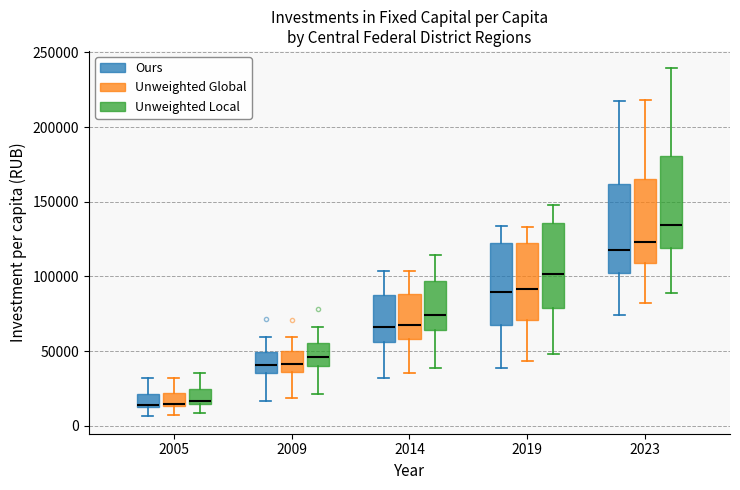

Reading left to right, read every box against the y-axis: the position of its median line, the range the box covers, and the ends of its whiskers. The values are not printed on the chart, so give them approximately, as read against the axis.

2005 (Ours): median 15000, box 10000 to 20000, whiskers 5000 to 30000
2005 (Unweighted Global): median 15000, box 15000 to 20000, whiskers 5000 to 30000
2005 (Unweighted Local): median 15000 (just above the box's lower edge), box 15000 to 25000, whiskers 10000 to 35000
2009 (Ours): median 40000, box 35000 to 50000, whiskers 15000 to 60000
2009 (Unweighted Global): median 40000, box 35000 to 50000, whiskers 20000 to 60000
2009 (Unweighted Local): median 45000, box 40000 to 55000, whiskers 20000 to 65000
2014 (Ours): median 65000, box 55000 to 90000, whiskers 30000 to 105000
2014 (Unweighted Global): median 65000, box 60000 to 90000, whiskers 35000 to 105000
2014 (Unweighted Local): median 75000, box 65000 to 95000, whiskers 40000 to 115000
2019 (Ours): median 90000, box 70000 to 120000, whiskers 40000 to 135000
2019 (Unweighted Global): median 90000, box 70000 to 125000, whiskers 45000 to 135000
2019 (Unweighted Local): median 100000, box 80000 to 135000, whiskers 50000 to 150000
2023 (Ours): median 120000, box 105000 to 160000, whiskers 75000 to 215000
2023 (Unweighted Global): median 125000, box 110000 to 165000, whiskers 80000 to 220000
2023 (Unweighted Local): median 135000, box 120000 to 180000, whiskers 90000 to 240000